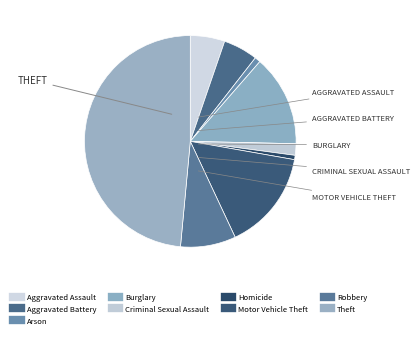

Which has a higher value, Criminal Sexual Assault or Aggravated Assault?

Aggravated Assault